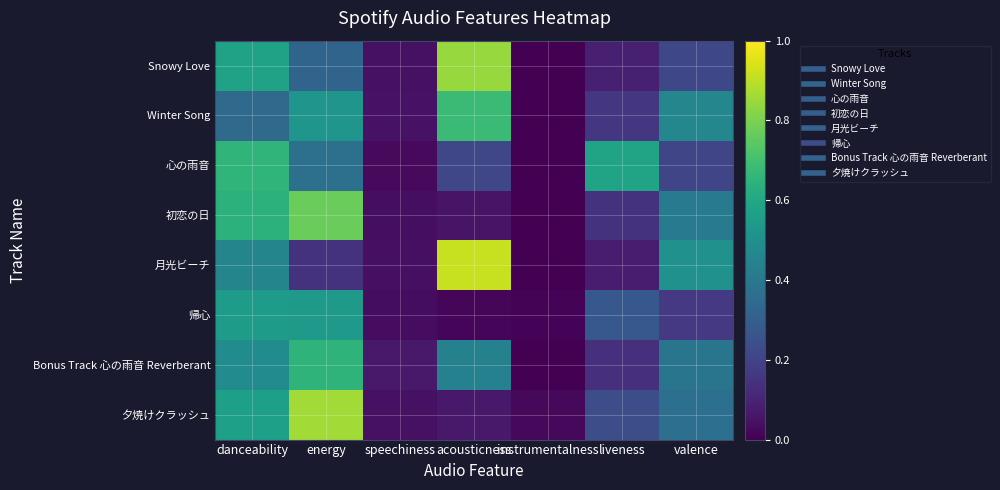

What is the maximum value shown in the chart?

0.9